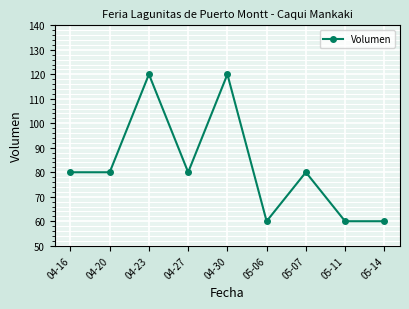

What is the sum of all values?

740